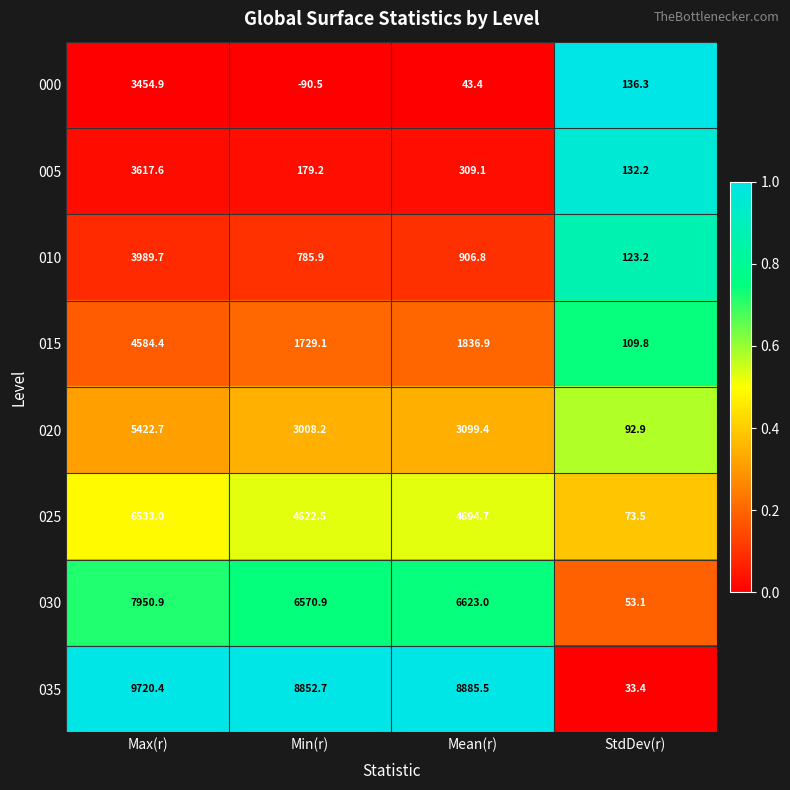

What is the lowest value of the 015 series?

109.8